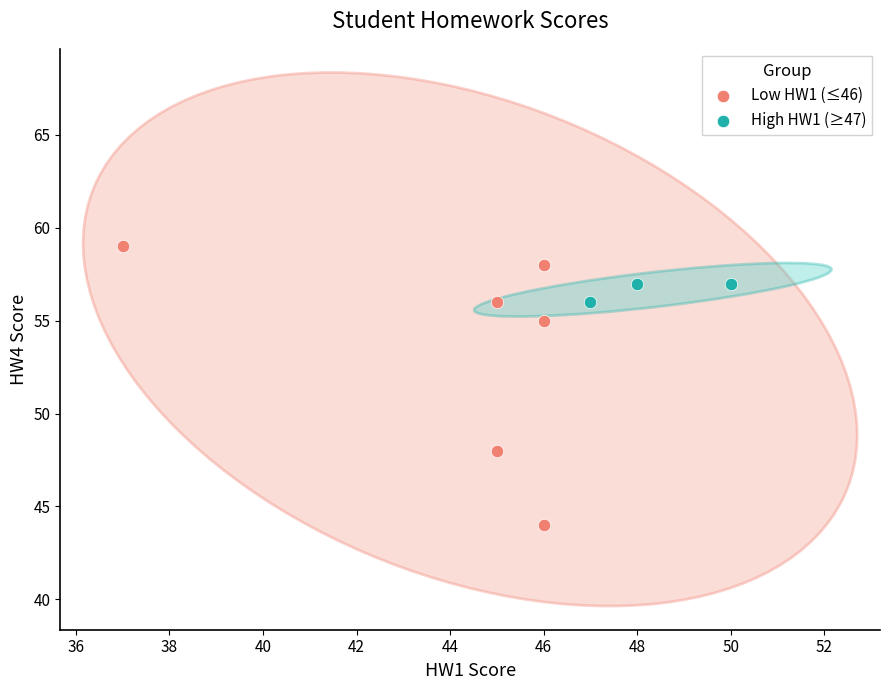

Which series reaches the maximum Y coordinate?

Low HW1 (≤46)